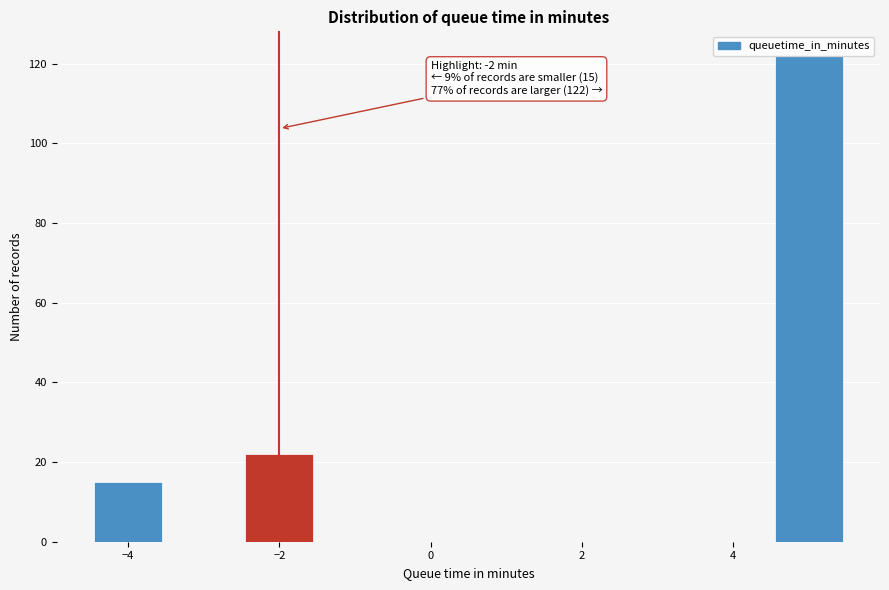

Over which range of the x-axis is the bar tallest?

4.5 to 5.5